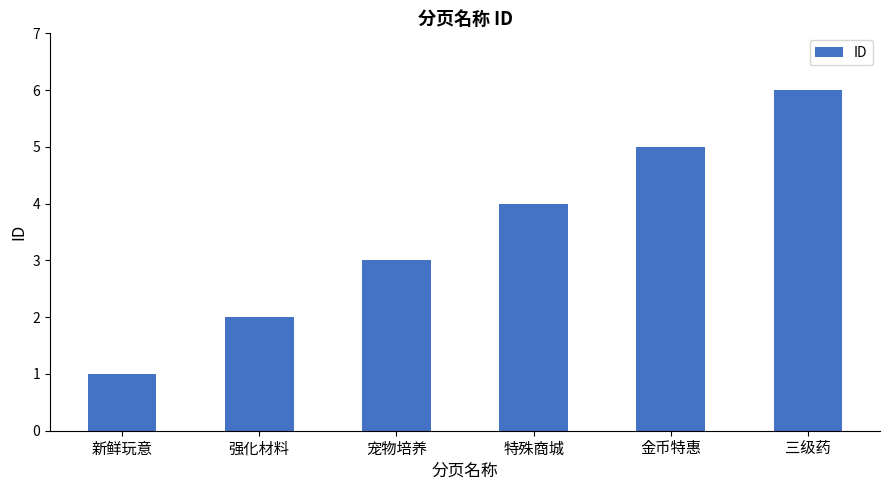

The chart shows a value of 1 at 宠物培养. True or false?

False